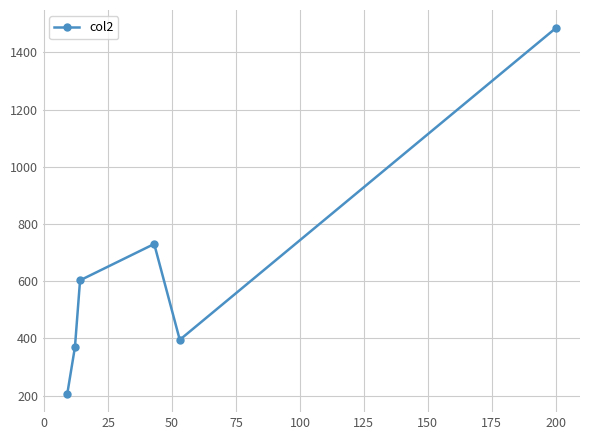

What is the sum of all values?

3787.7